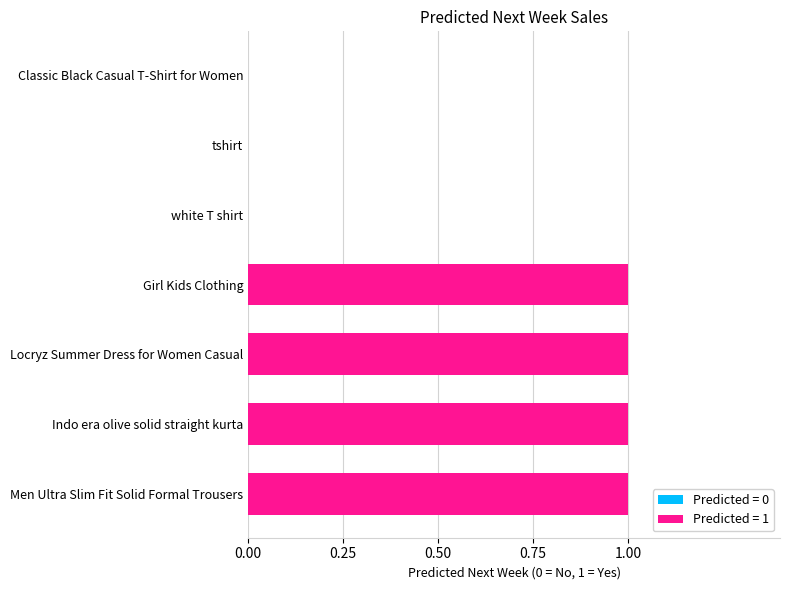

What is the average value?

1